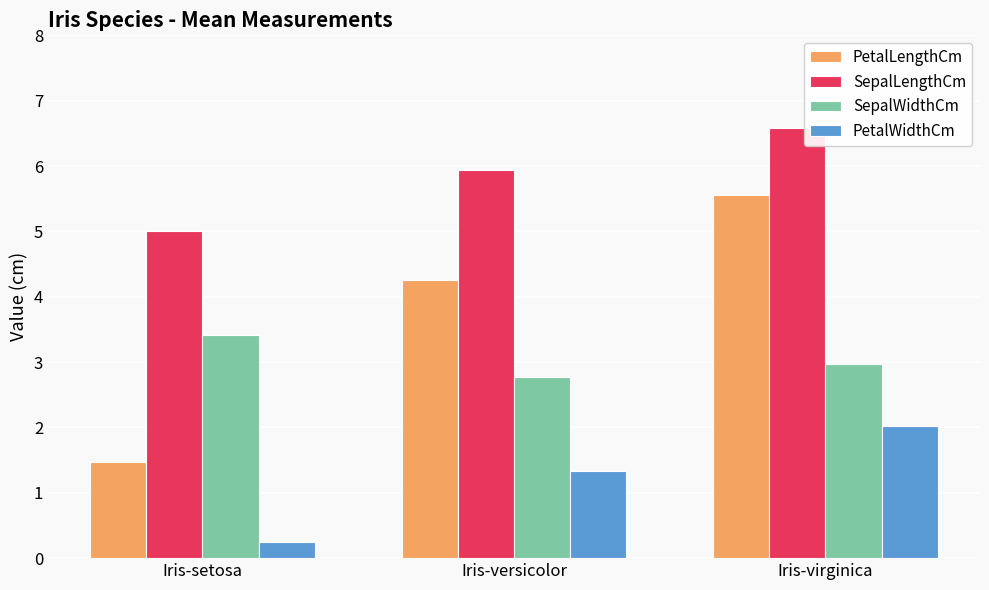

How many bars are there in each group?

4